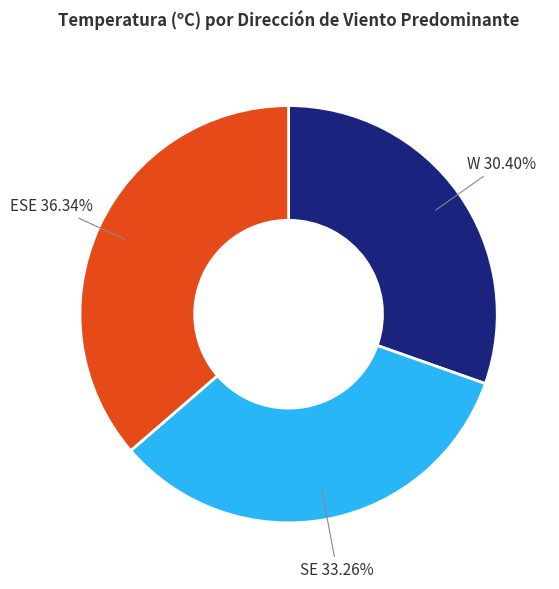

Does any single category account for the majority?

No